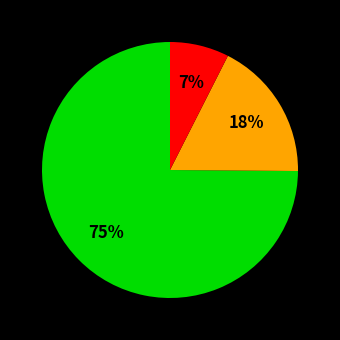

To the nearest percent, what is the average slice percentage?

33%